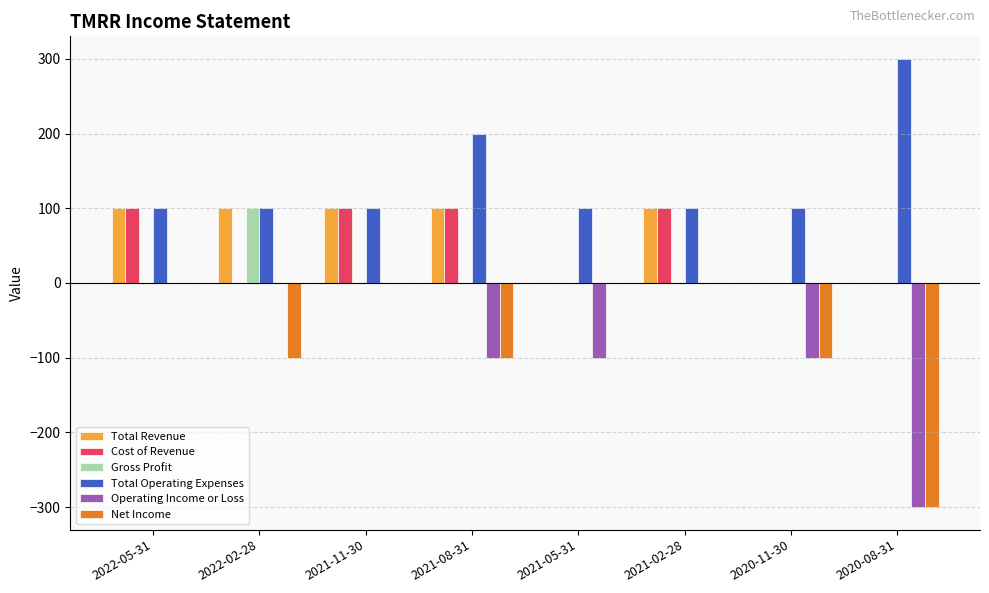

How many Cost of Revenue values are between 0 and 100?

8